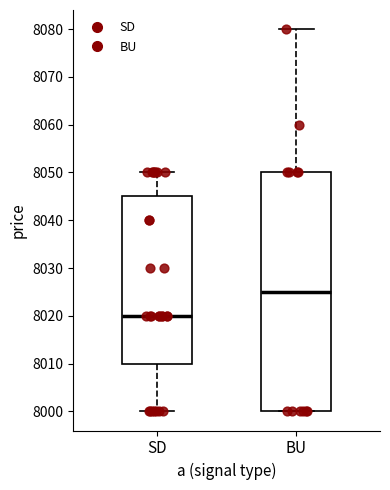

Where does the upper whisker of the box for BU end on the y-axis? The values are not printed on the chart, so give them approximately, as read against the axis.

8080